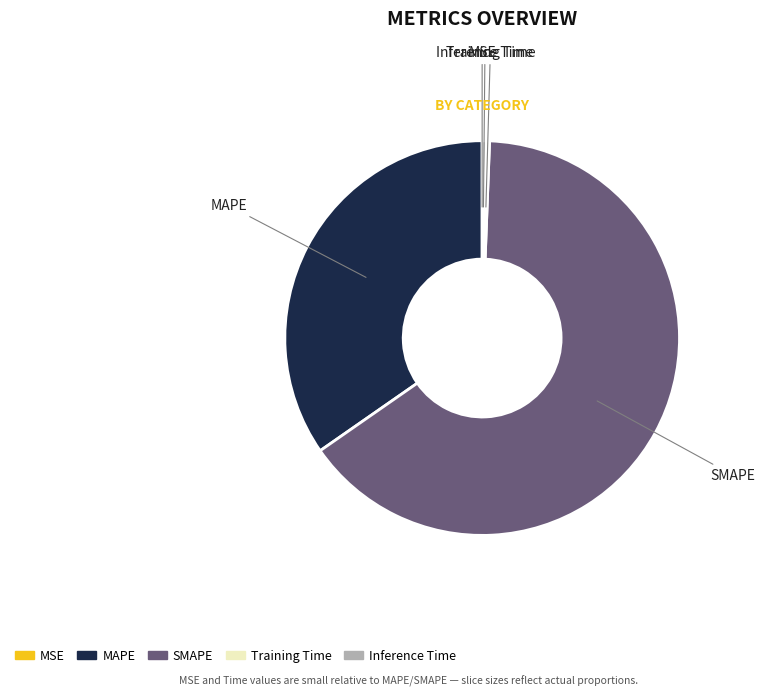

Combined, do Training Time and Inference Time account for over 50%?

No